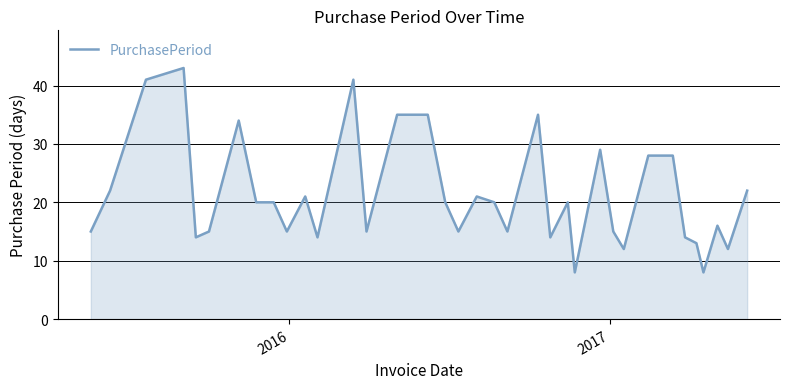

What is the difference between the maximum and minimum values?

35